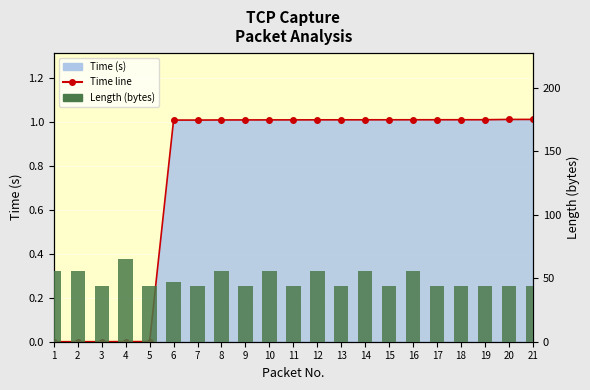

What is the difference between the maximum and minimum values in the Length (bytes) series?

21.0